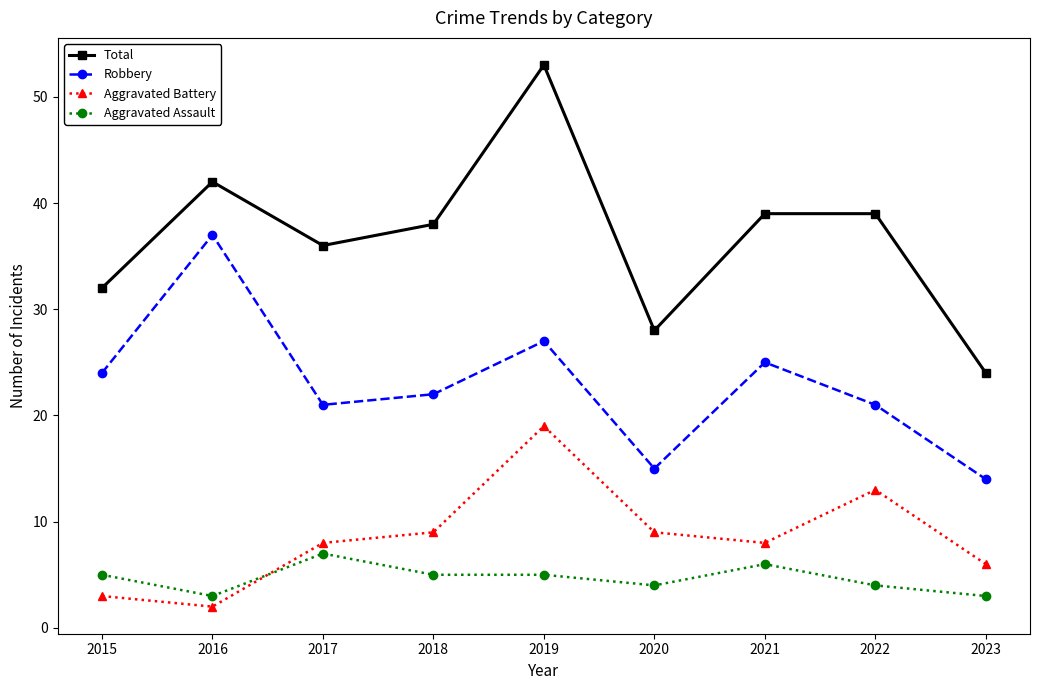

Reading left to right, extract all data points from this chart.

Total: 2015=32	2016=42	2017=36	2018=38	2019=53	2020=28	2021=39	2022=39	2023=24
Robbery: 2015=24	2016=37	2017=21	2018=22	2019=27	2020=15	2021=25	2022=21	2023=14
Aggravated Battery: 2015=3	2016=2	2017=8	2018=9	2019=19	2020=9	2021=8	2022=13	2023=6
Aggravated Assault: 2015=5	2016=3	2017=7	2018=5	2019=5	2020=4	2021=6	2022=4	2023=3